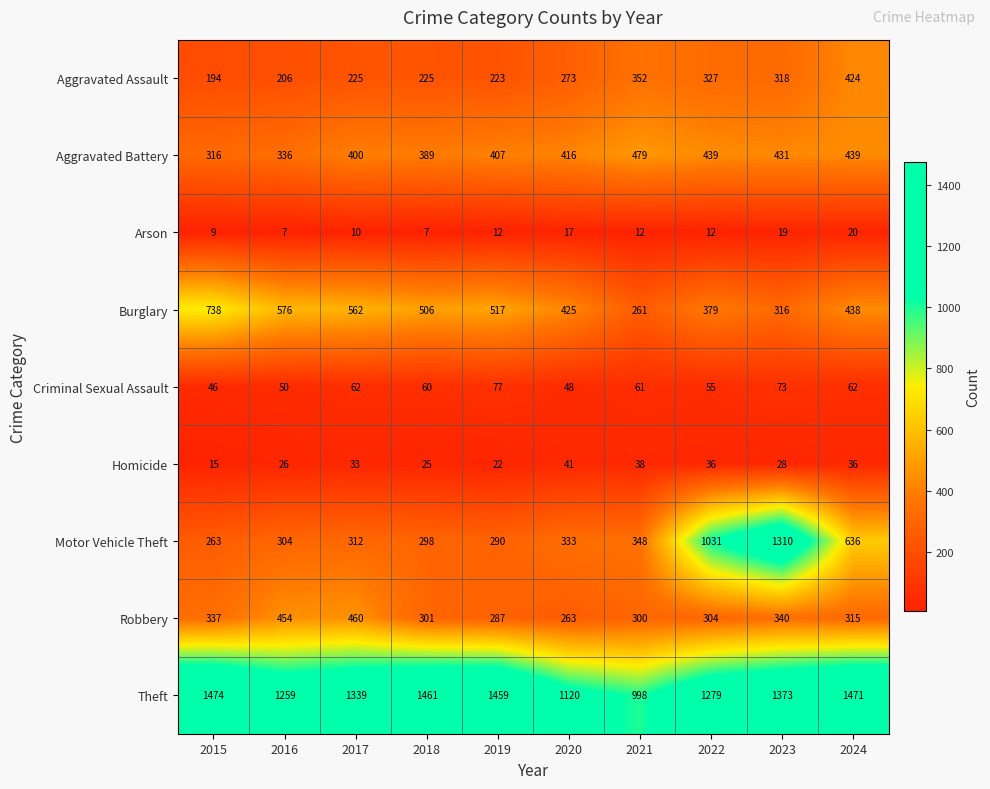

What is the highest value of the Motor Vehicle Theft series?

1310